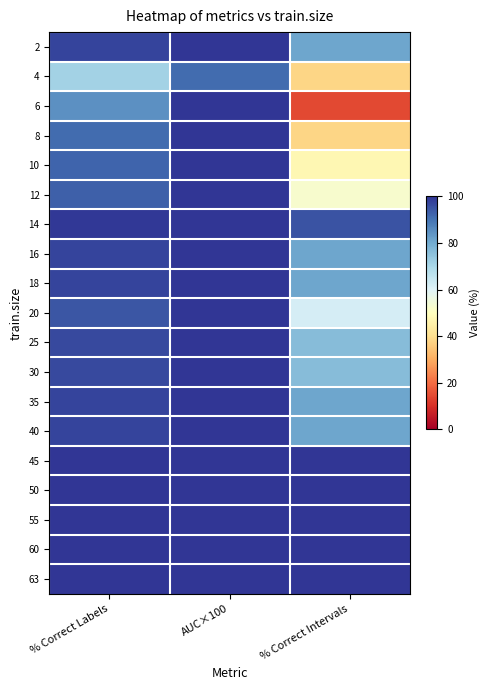

Which has a higher value, % Correct Intervals or % Correct Labels?

% Correct Labels